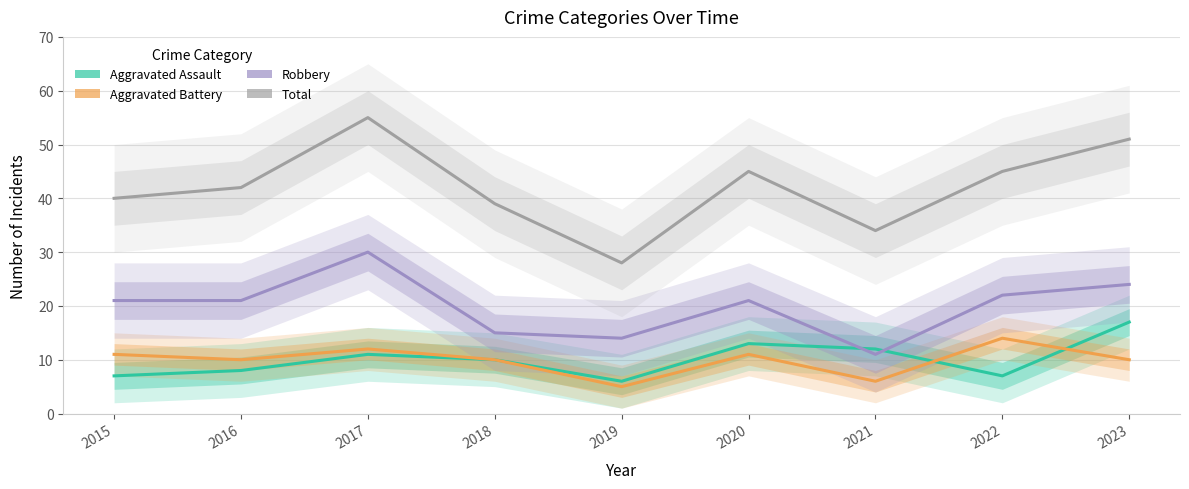

At how many categories does at least one series exceed 38?

7